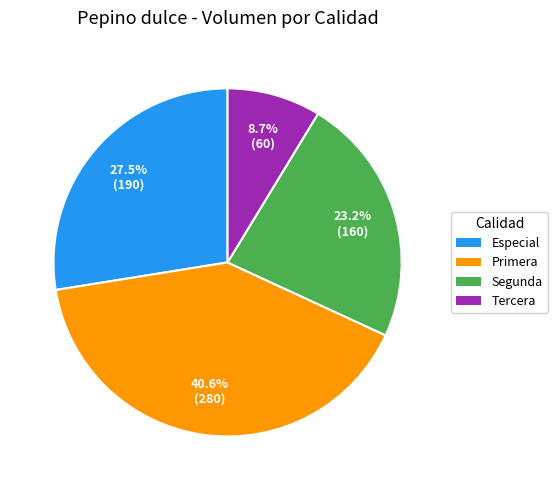

How many segments does this pie chart have?

4